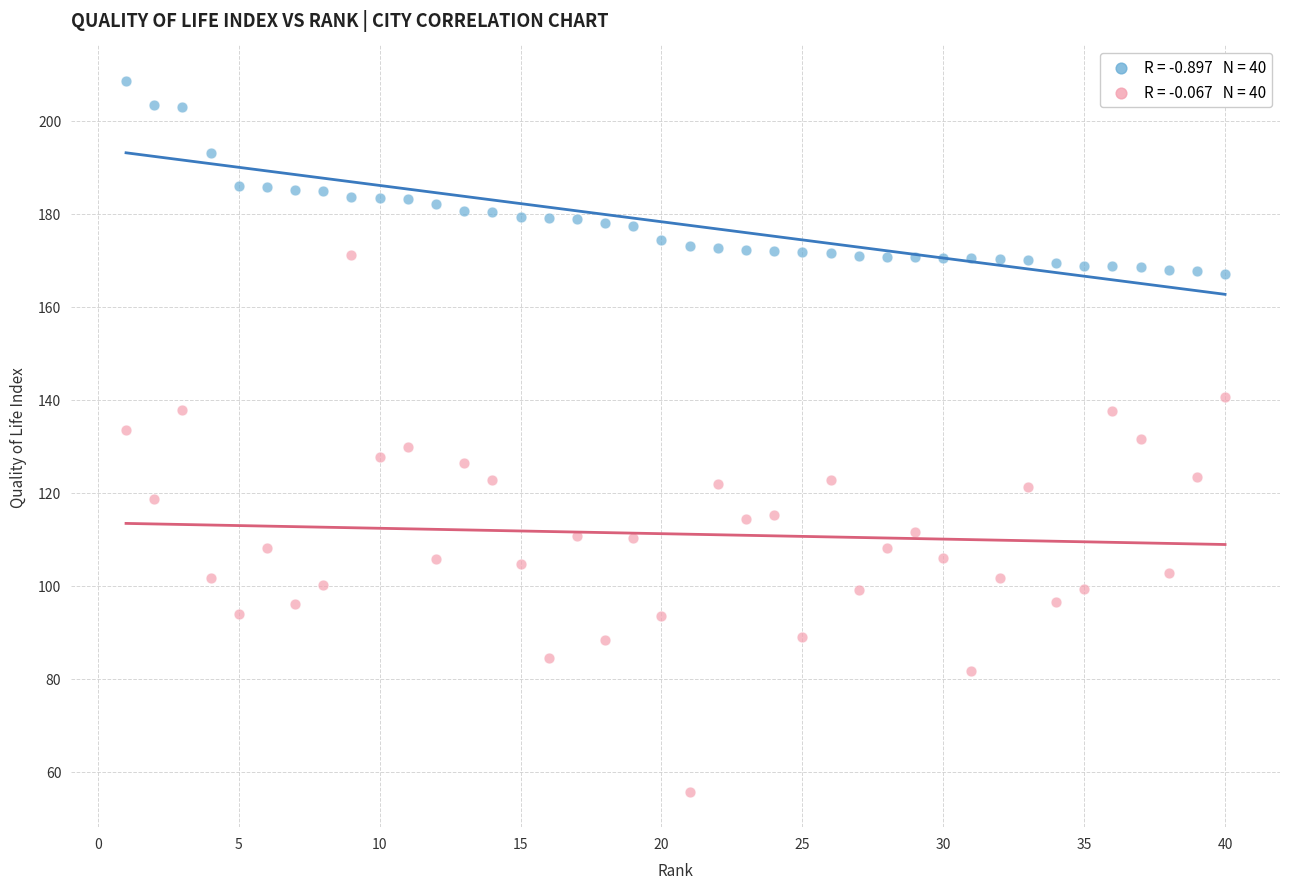

Across all data points, what is the range of Y values (max minus min)?

152.9